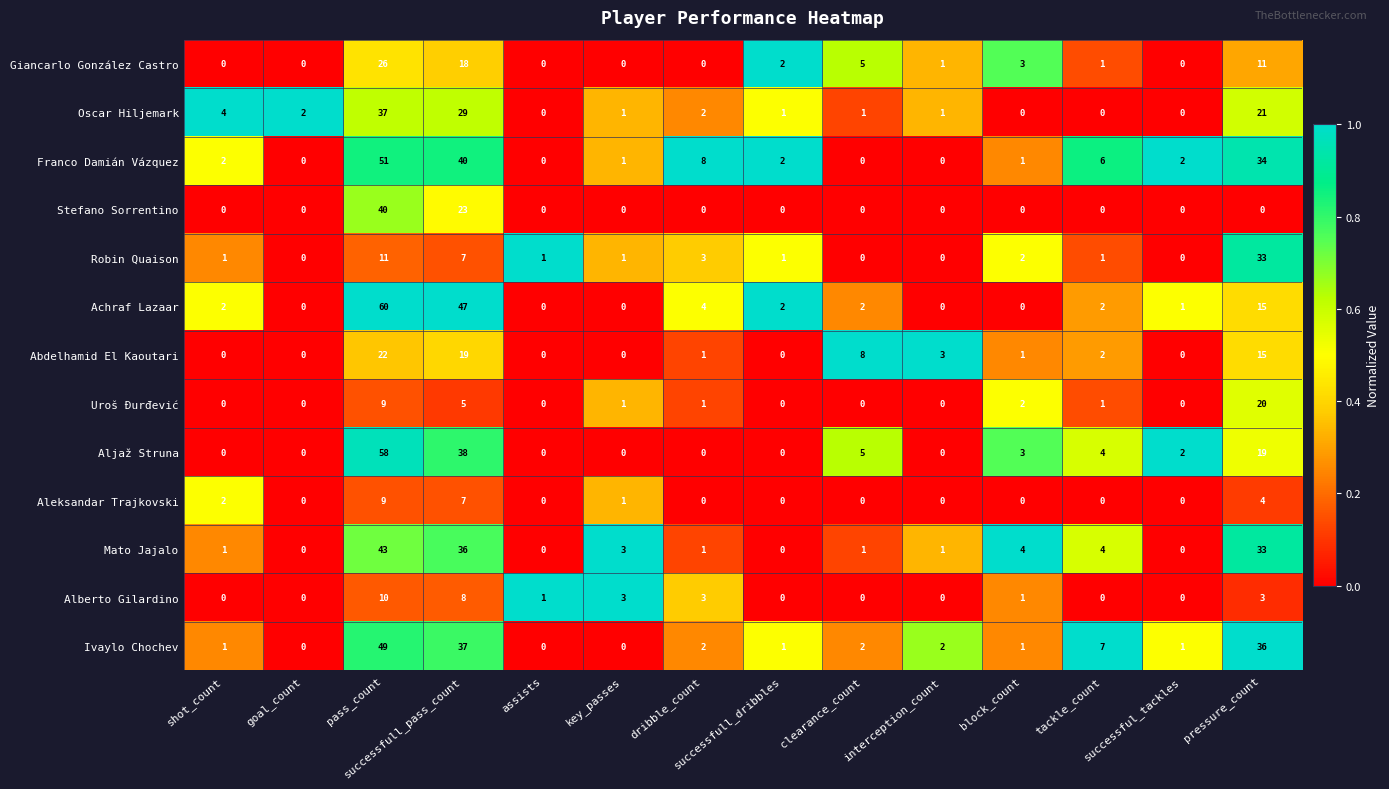

What is the difference between the maximum and minimum values in the Aljaž Struna series?

58